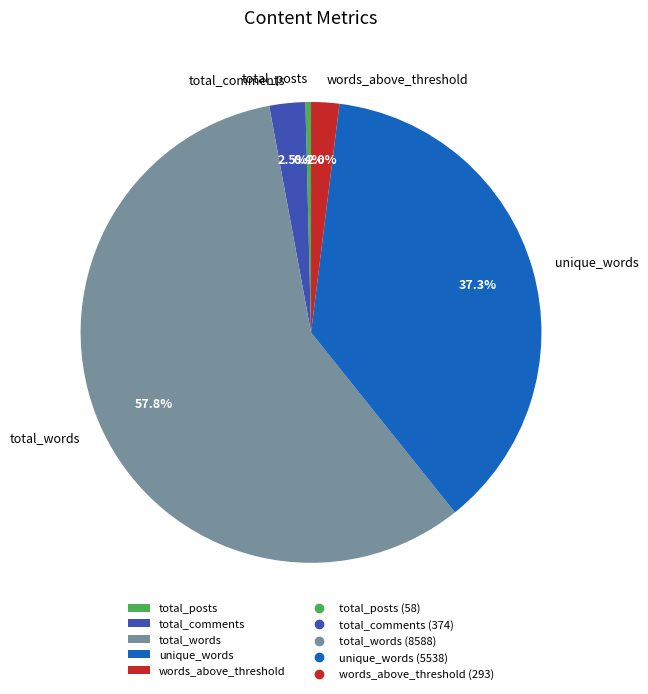

Count the number of slices in the pie.

5